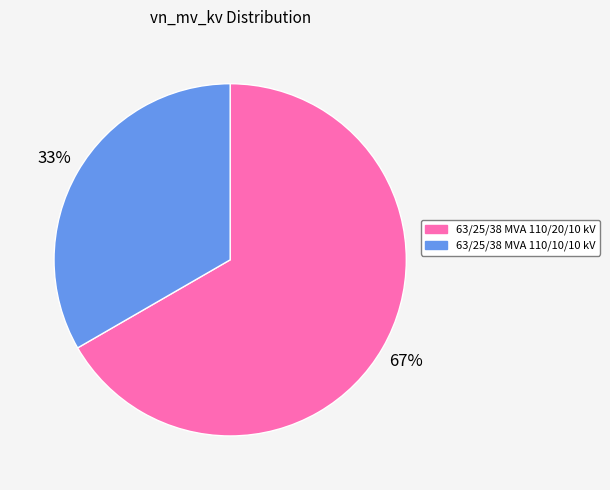

Count the number of slices in the pie.

2